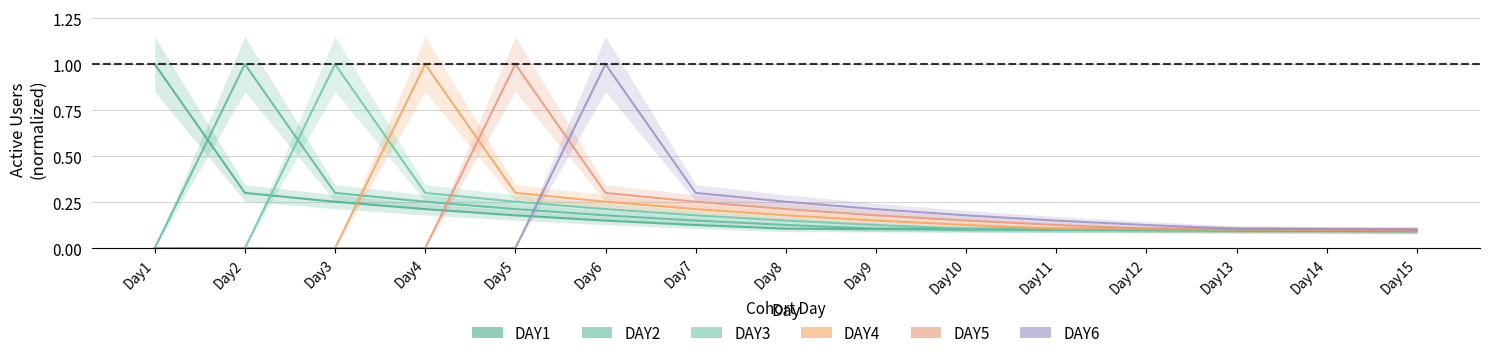

Which series has the largest range (max minus min)?

DAY2